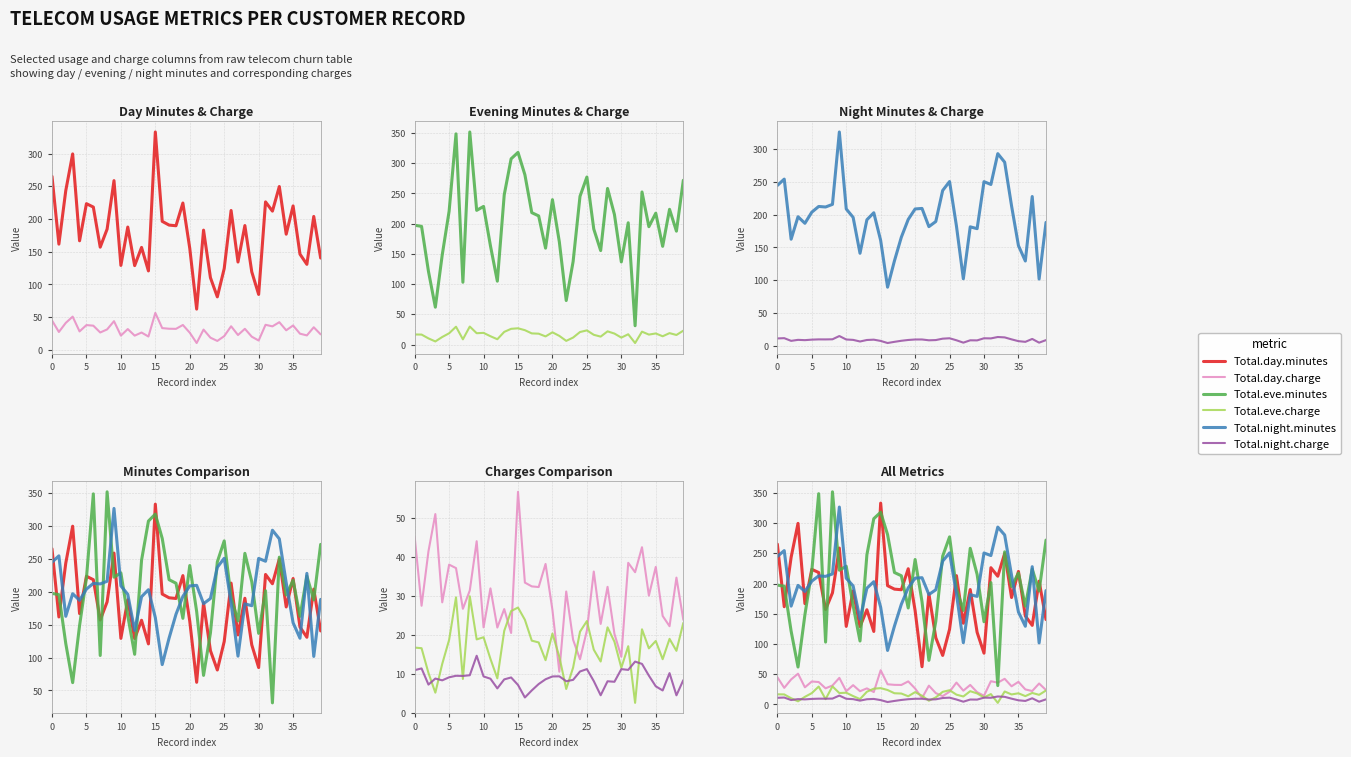

True or false: Total.night.minutes and Total.eve.charge cross at least once.

False